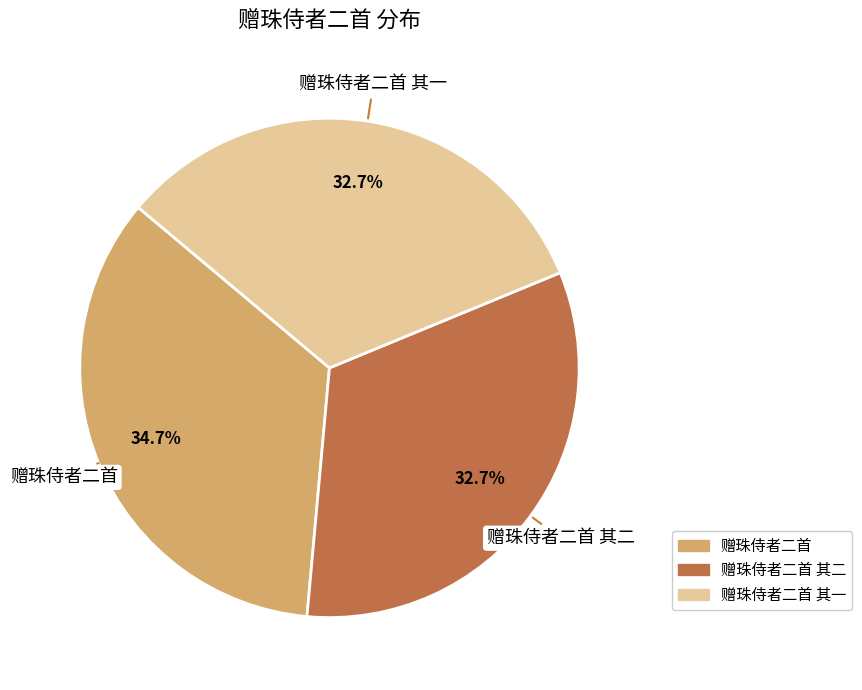

Does any single category account for the majority?

No